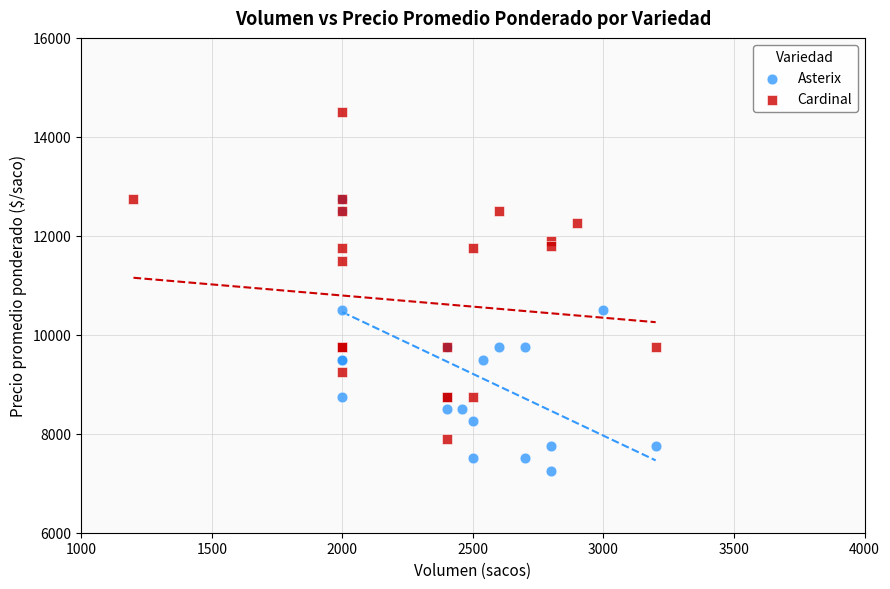

Which series has the widest spread of Y values?

Cardinal